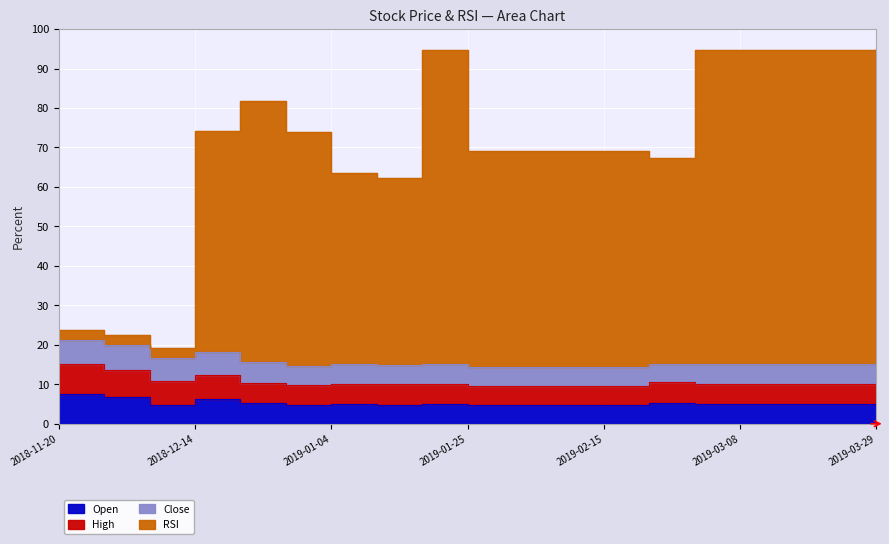

At which category does High reach its first local peak?

2018-12-14